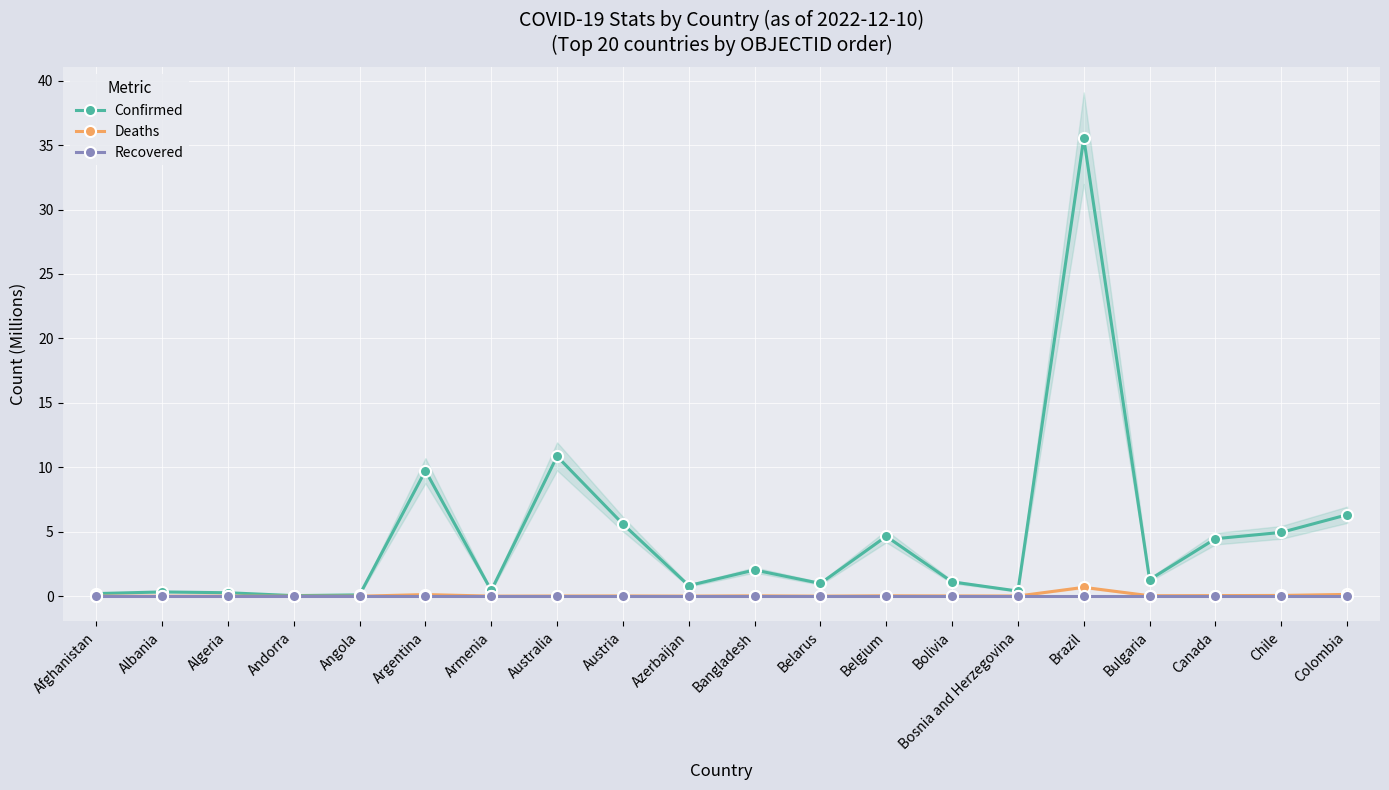

What is the total value across all series at Armenia?

0.5